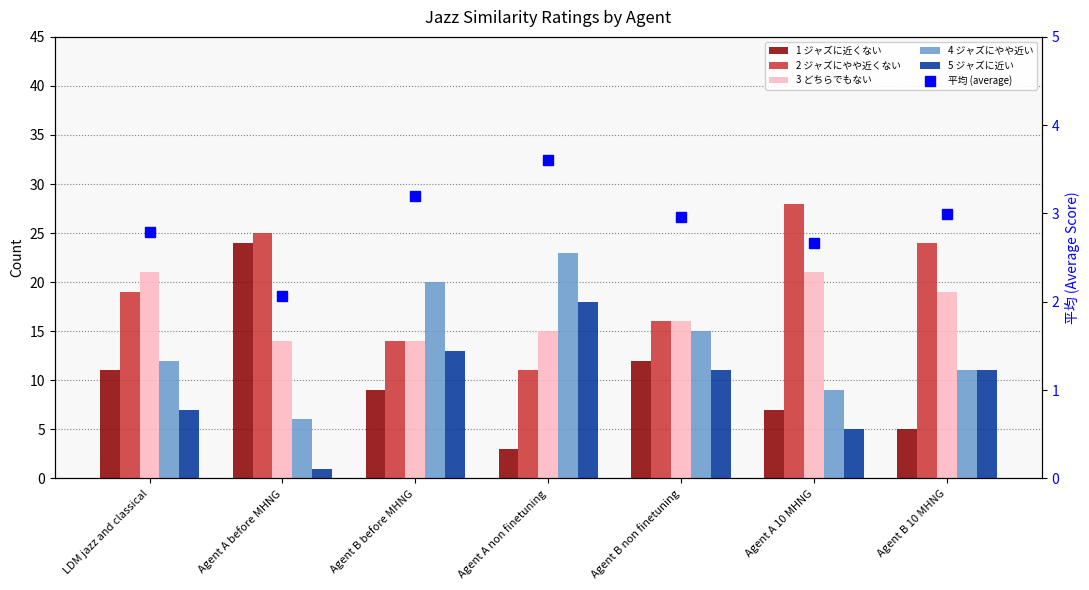

What is the label of the 6th bar from the left?

Agent A 10 MHNG